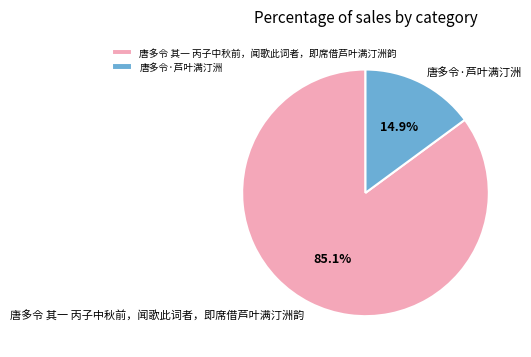

Combined, do 唐多令·芦叶满汀洲 and 唐多令 其一 丙子中秋前，闻歌此词者，即席借芦叶满汀洲韵 account for over 50%?

Yes